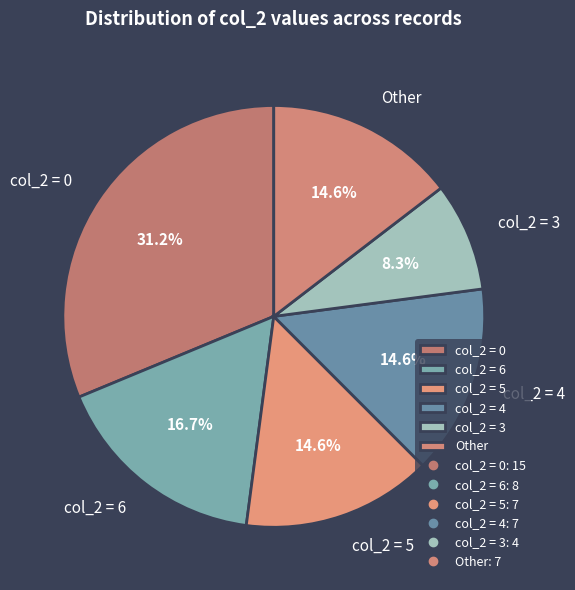

How much of the chart is everything except col_2 = 5?

85.4%